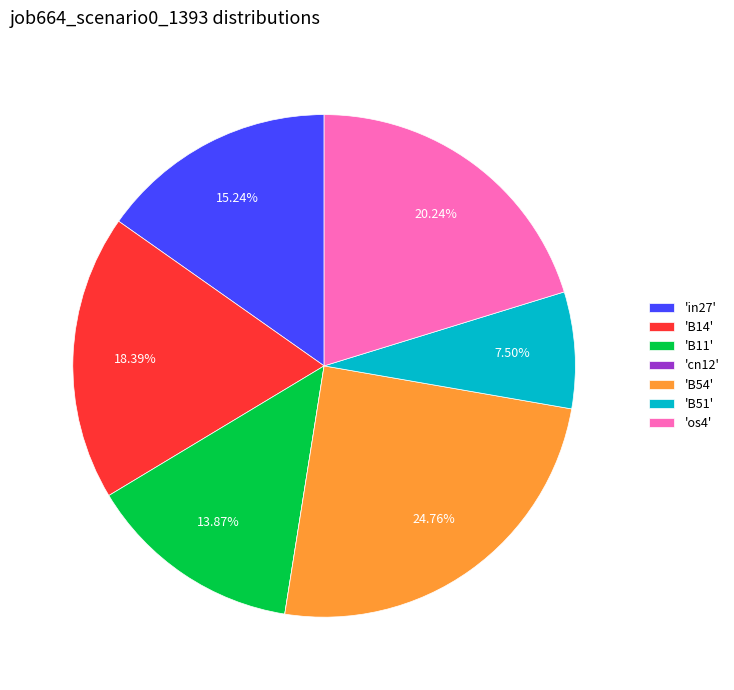

Do 'os4' and 'B51' together represent more than half of the pie?

No